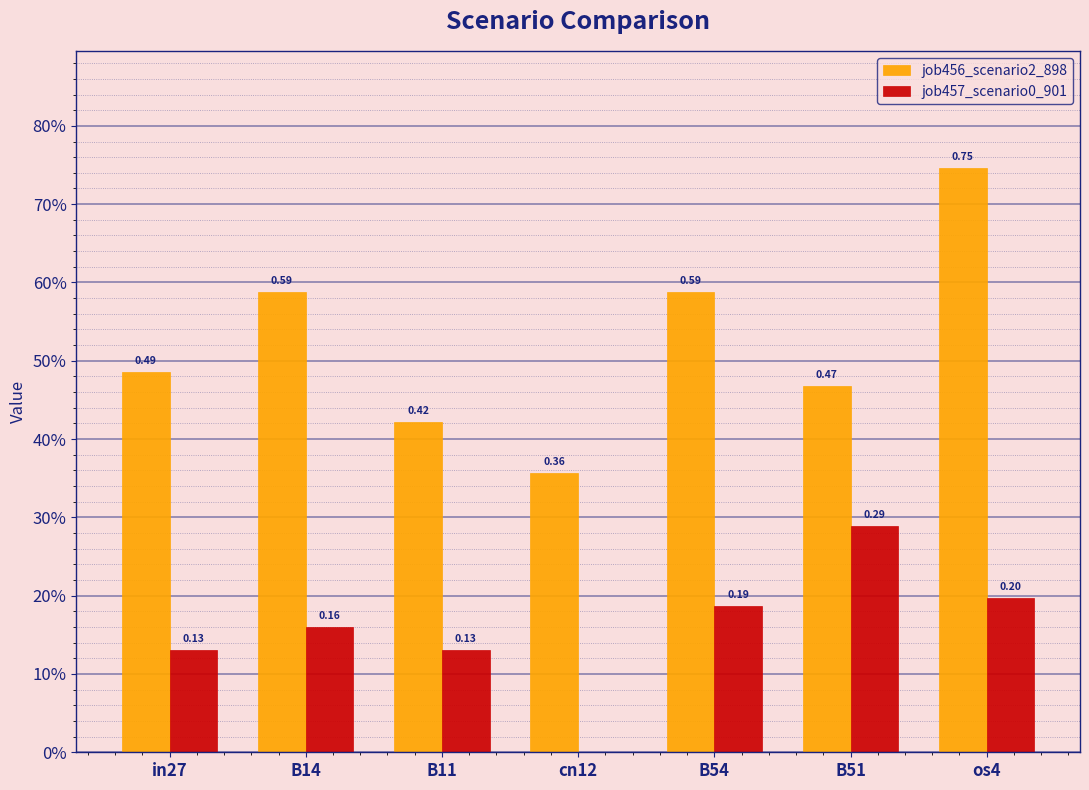

At in27, list the series in order from largest to smallest.

job456_scenario2_898, job457_scenario0_901